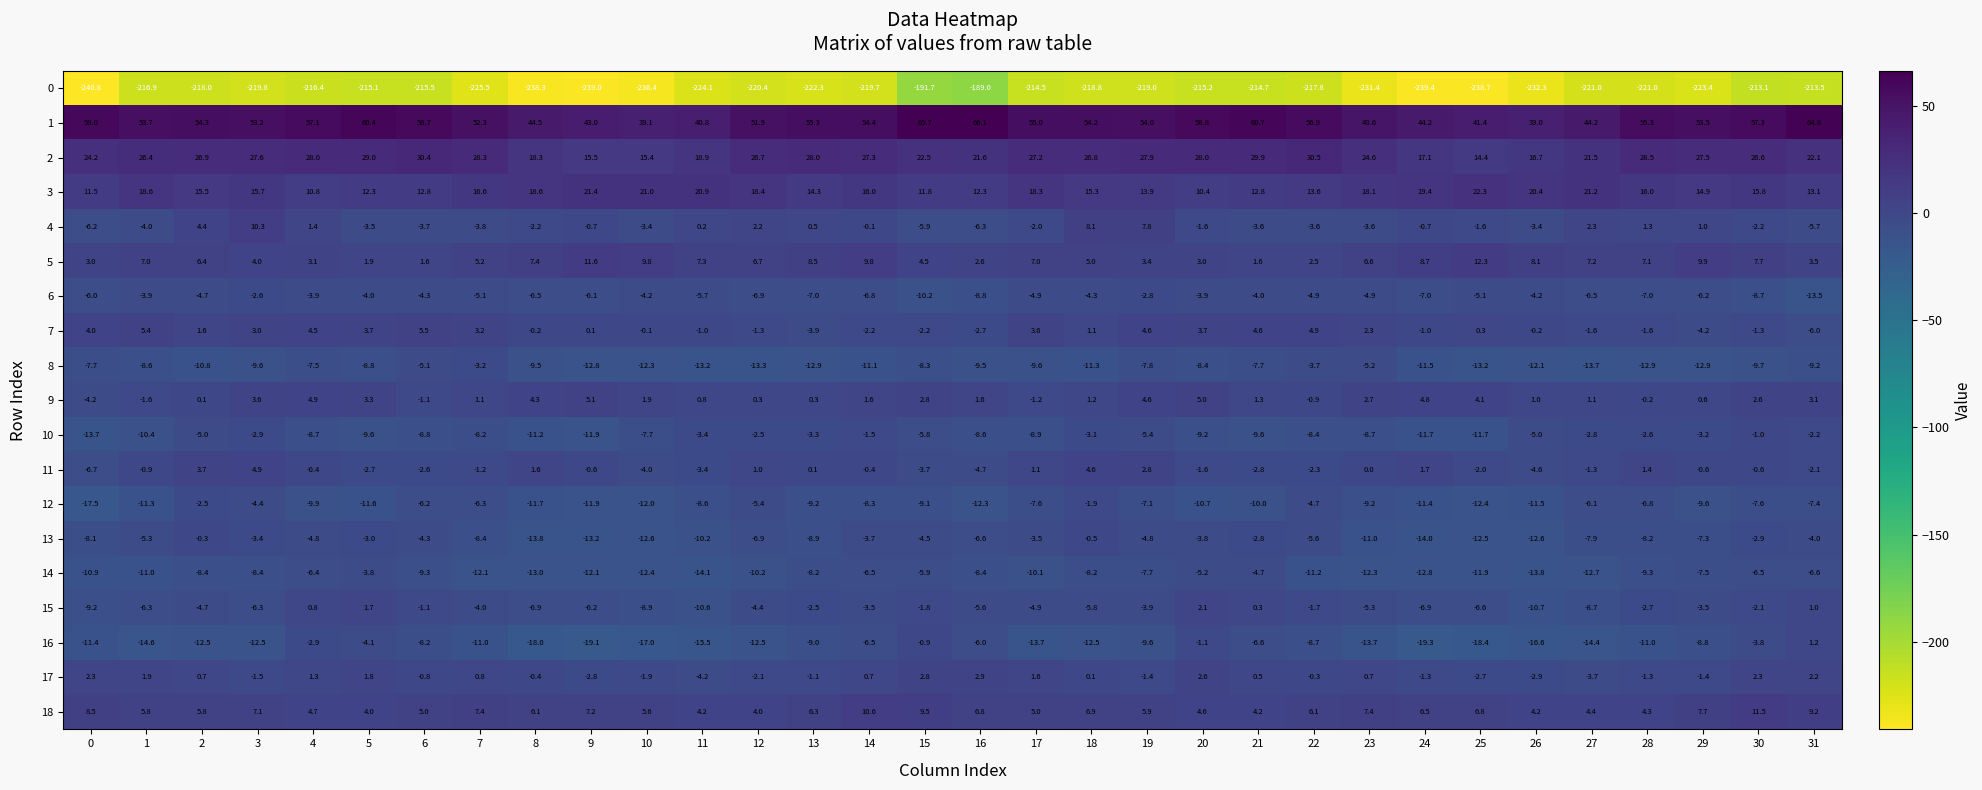

Which series has the largest range (max minus min)?

0